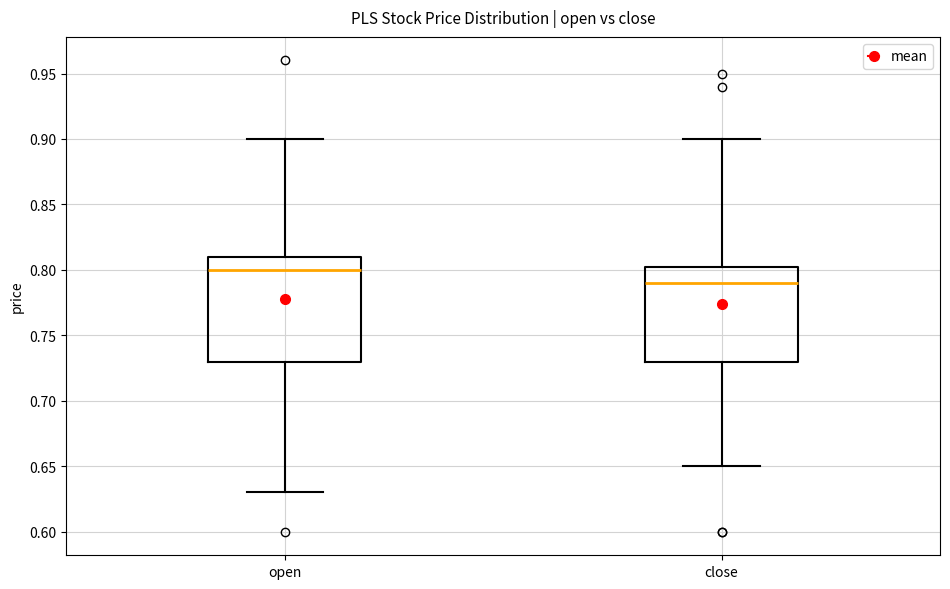

Reading left to right, read every box against the y-axis: the position of its median line, the range the box covers, and the ends of its whiskers. The values are not printed on the chart, so give them approximately, as read against the axis.

open: median 0.800, box 0.730 to 0.810, whiskers 0.630 to 0.900
close: median 0.790, box 0.730 to 0.805, whiskers 0.650 to 0.900